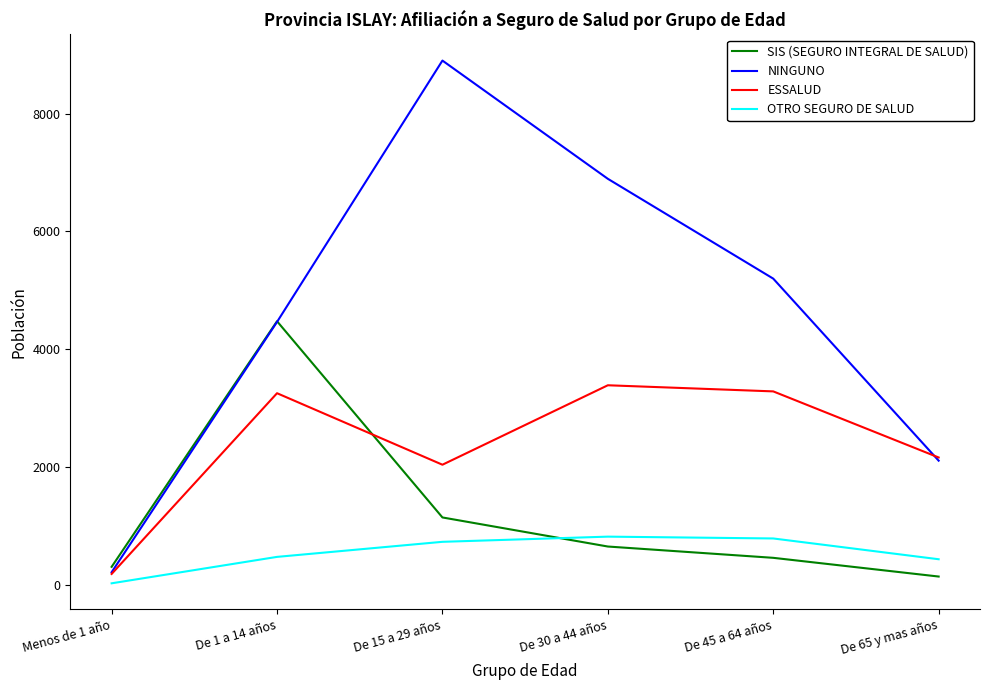

Where is SIS (SEGURO INTEGRAL DE SALUD) nearest to the value 2305?

De 15 a 29 años